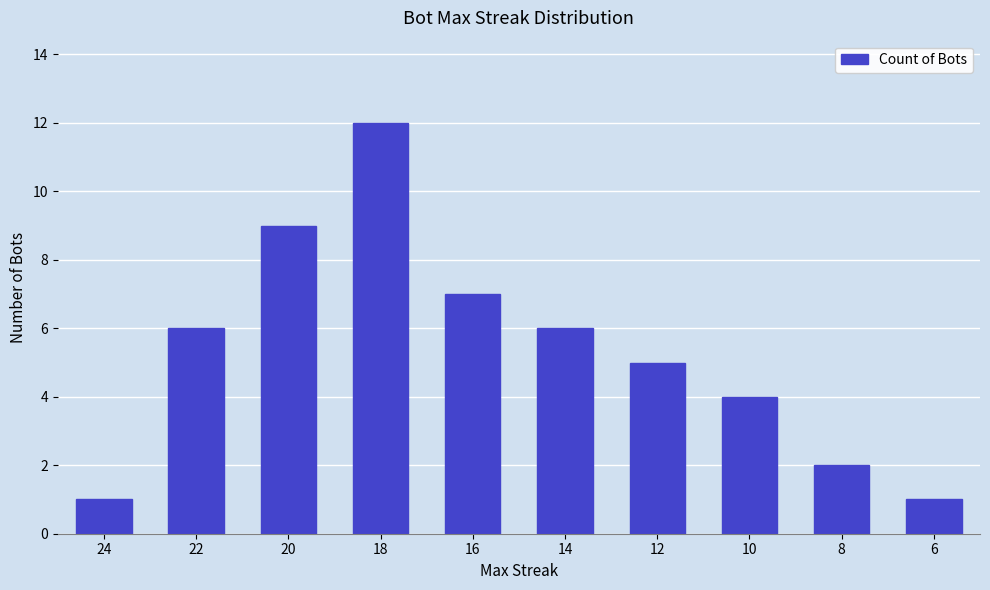

What is the greatest value displayed?

12